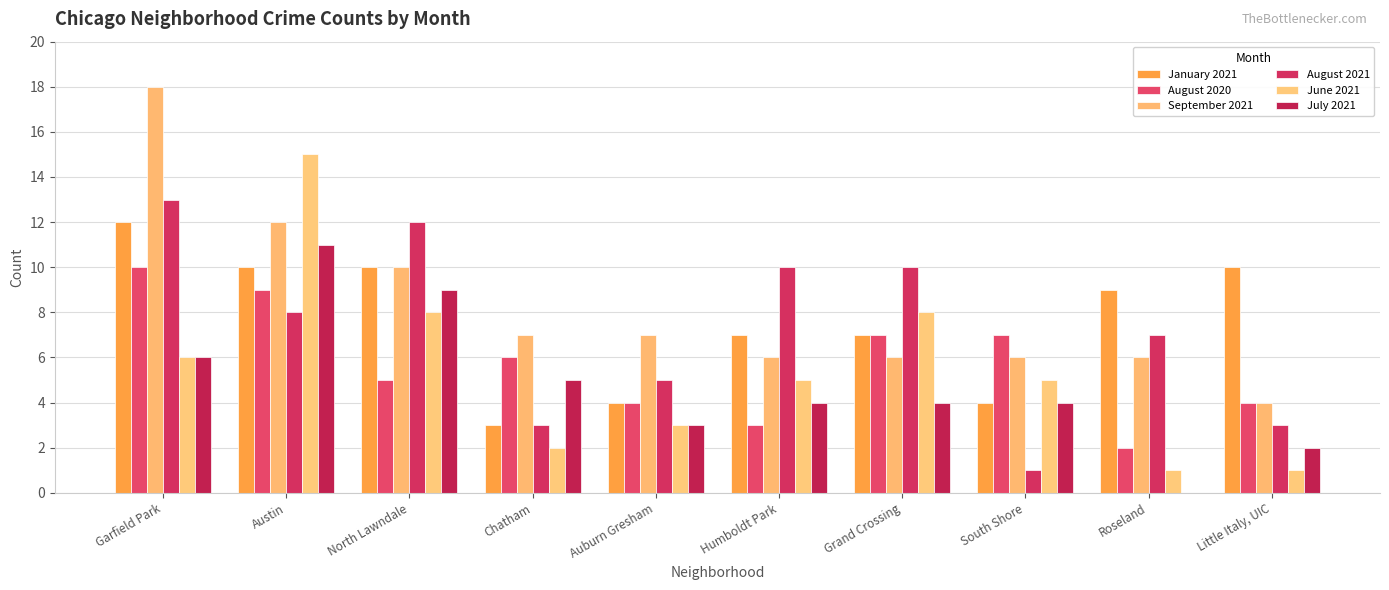

Between Austin and Little Italy, UIC, which is larger?

Austin